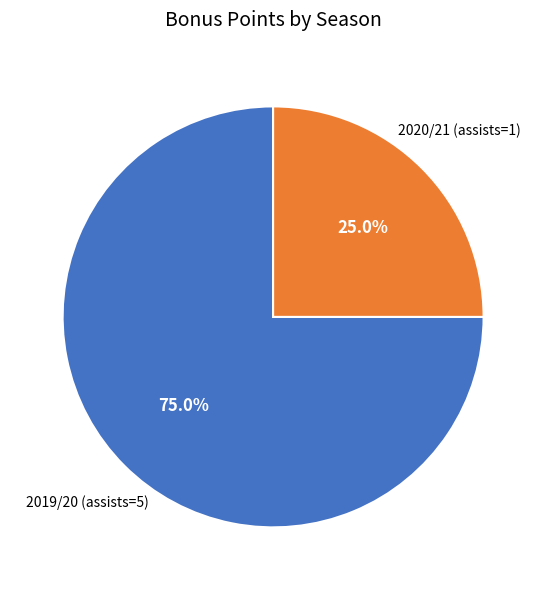

Does any single category account for the majority?

Yes